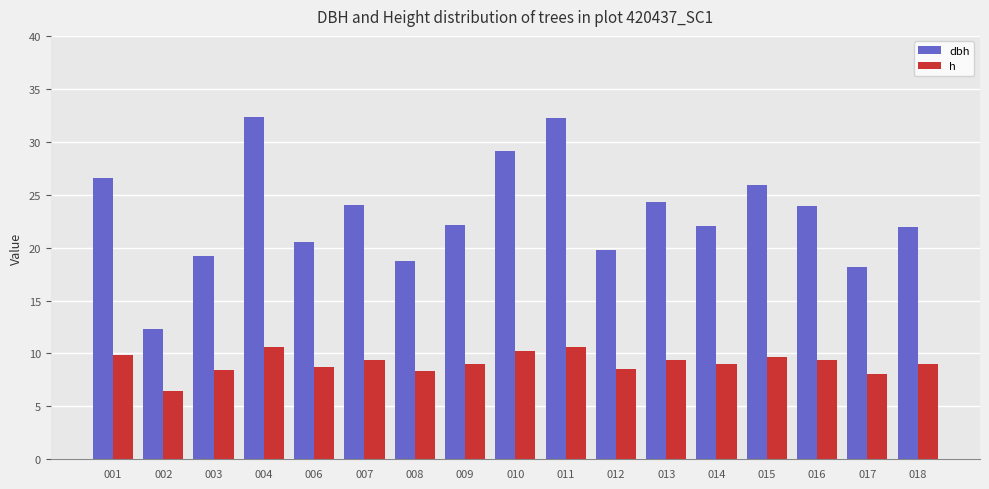

At how many categories does at least one series exceed 30?

2